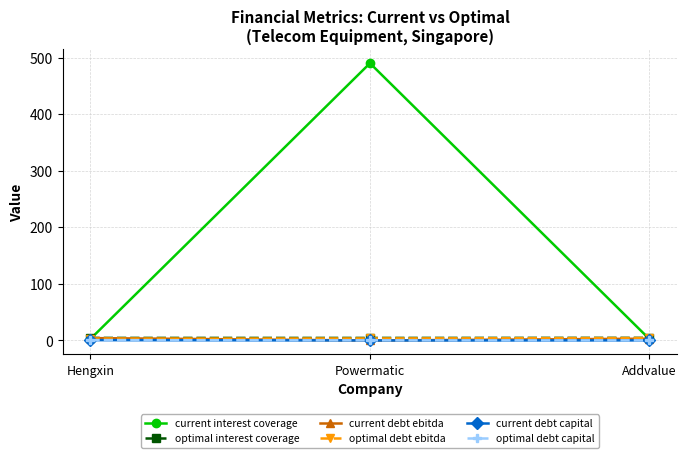

What is the greatest value displayed?

490.0